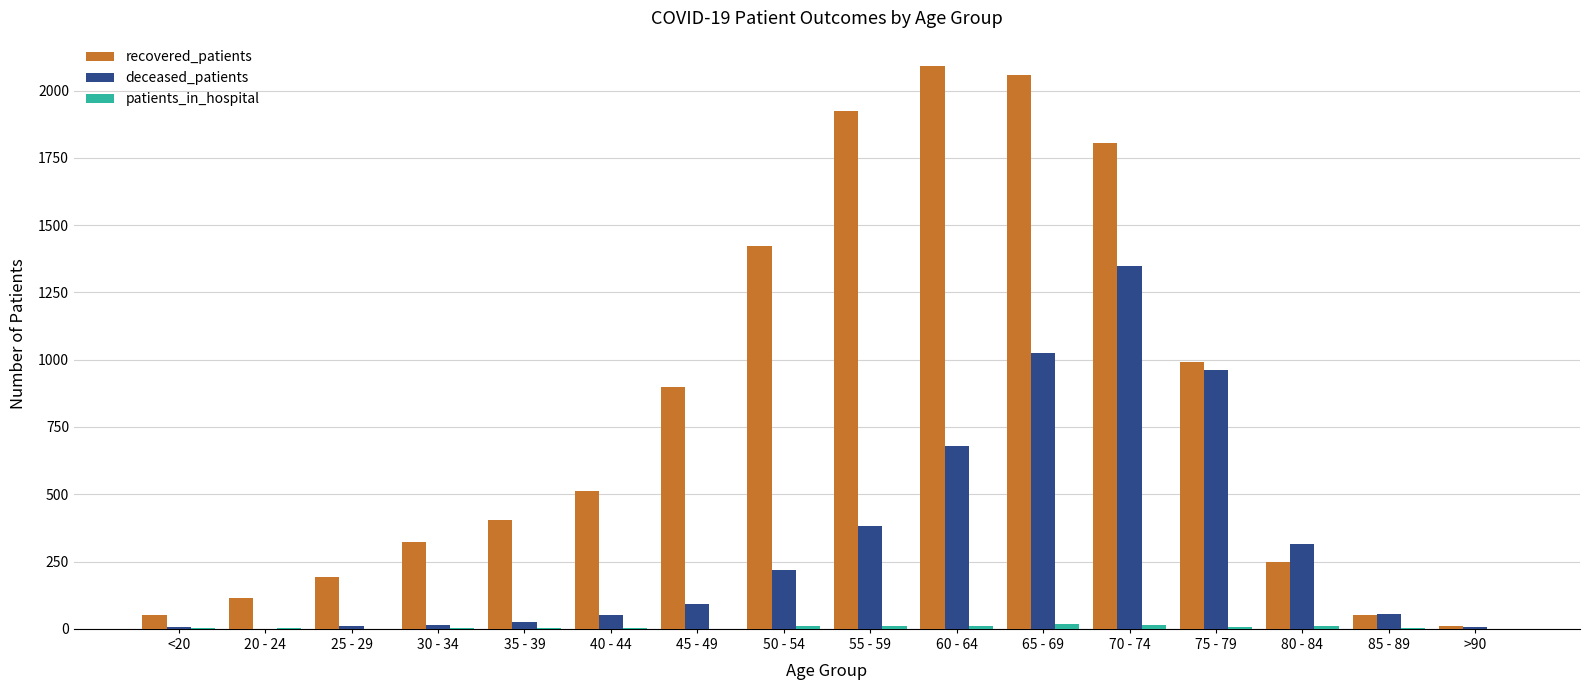

Which series changed the most between 55 - 59 and 60 - 64?

deceased_patients